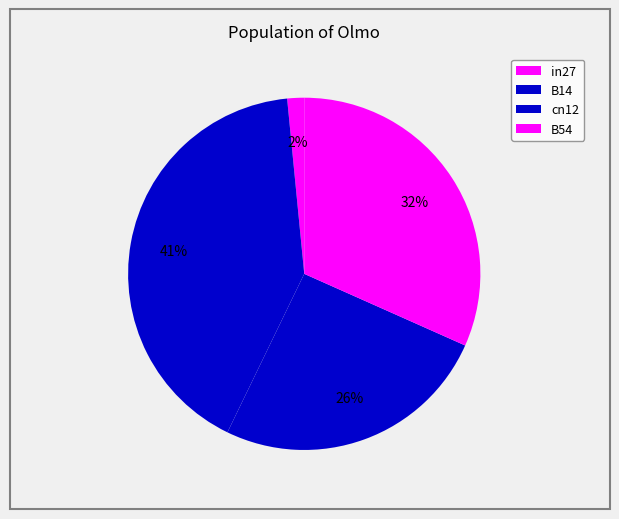

Count the number of slices in the pie.

4